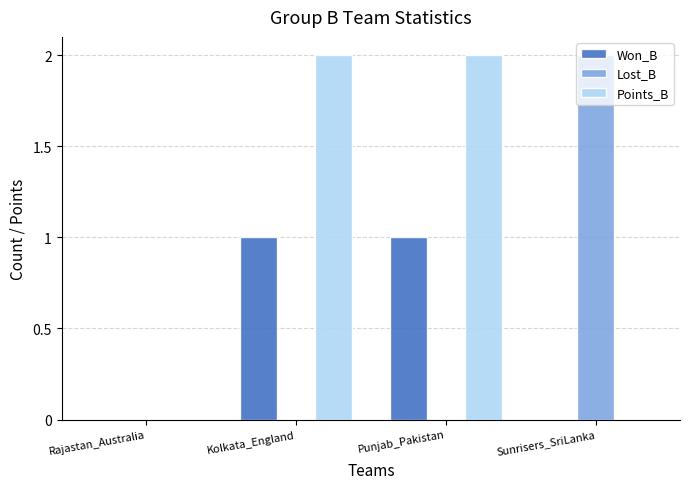

True or false: Points_B has a value of 1 at Rajastan_Australia.

False